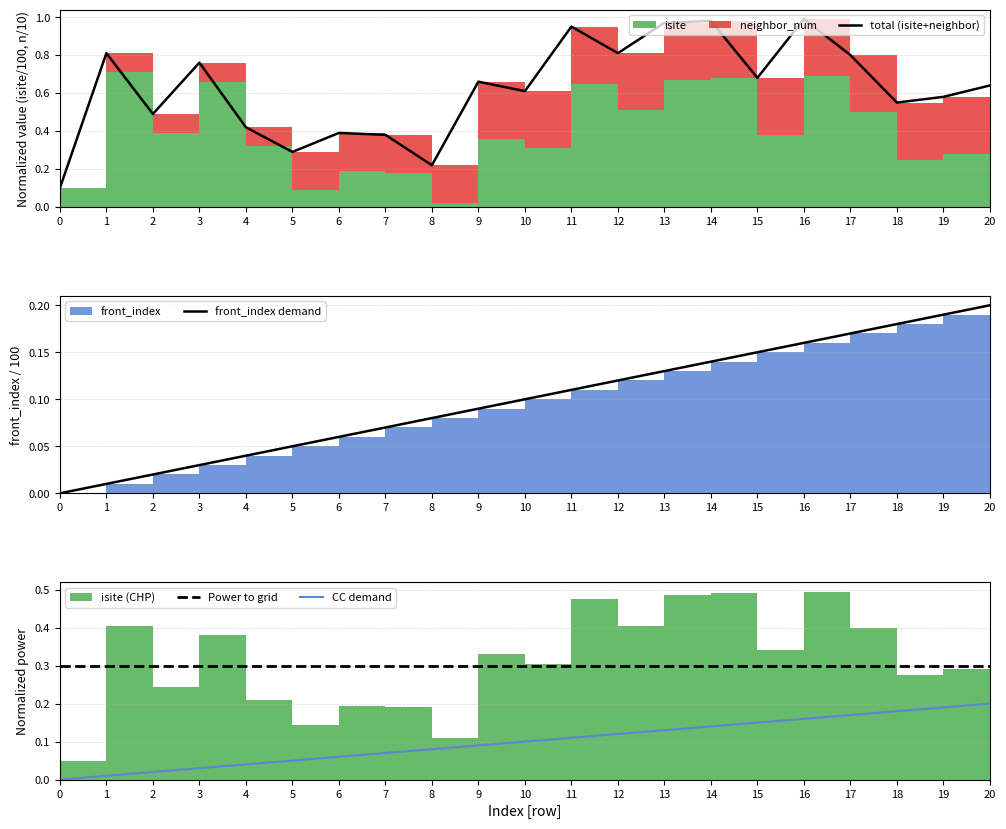

What is the difference between the maximum and minimum values in the CC demand series?

0.2